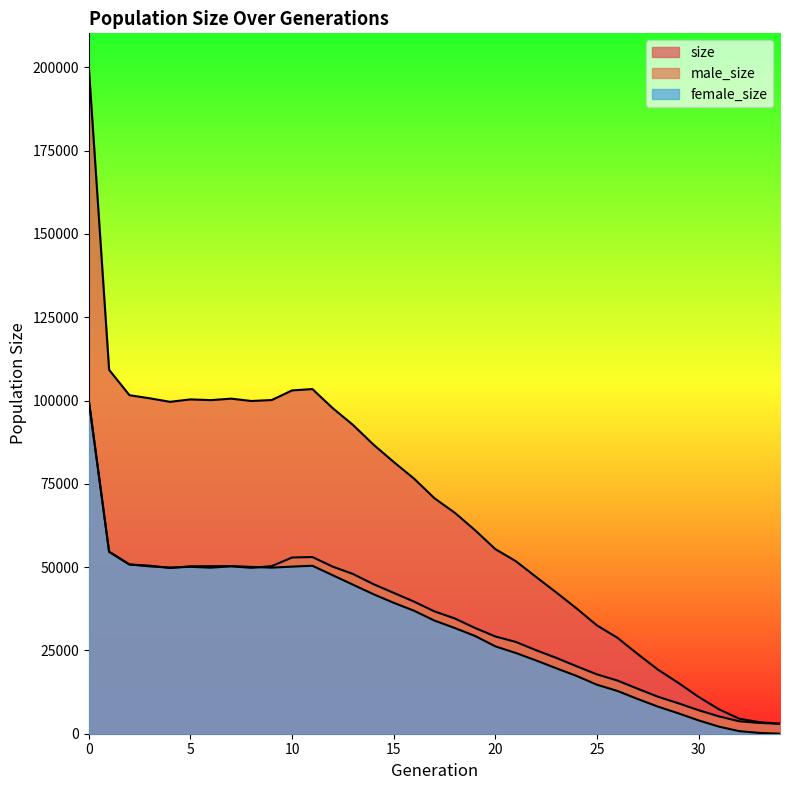

At 29, list the series in order from largest to smallest.

size, male_size, female_size